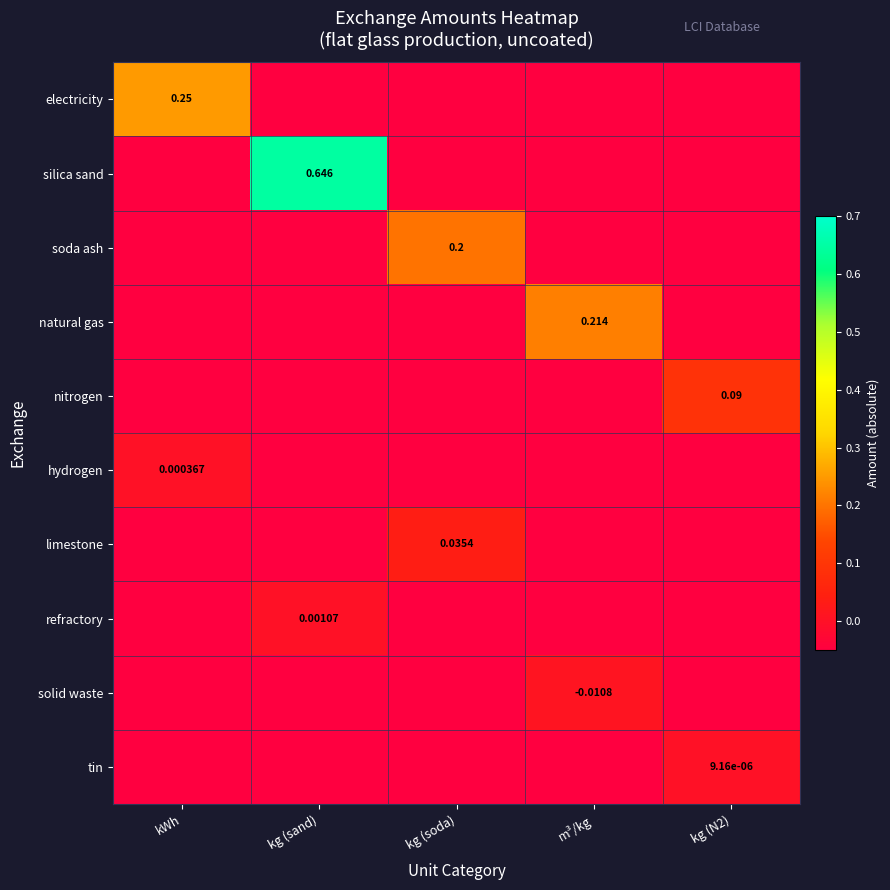

Reading left to right, what are all the values shown in this chart?

row_0: 0.2	-0.1	-0.1	-0.1	-0.1
row_1: -0.1	0.6	-0.1	-0.1	-0.1
row_2: -0.1	-0.1	0.2	-0.1	-0.1
row_3: -0.1	-0.1	-0.1	0.2	-0.1
row_4: -0.1	-0.1	-0.1	-0.1	0.1
row_5: 0.0	-0.1	-0.1	-0.1	-0.1
row_6: -0.1	-0.1	0.0	-0.1	-0.1
row_7: -0.1	0.0	-0.1	-0.1	-0.1
row_8: -0.1	-0.1	-0.1	0.0	-0.1
row_9: -0.1	-0.1	-0.1	-0.1	0.0